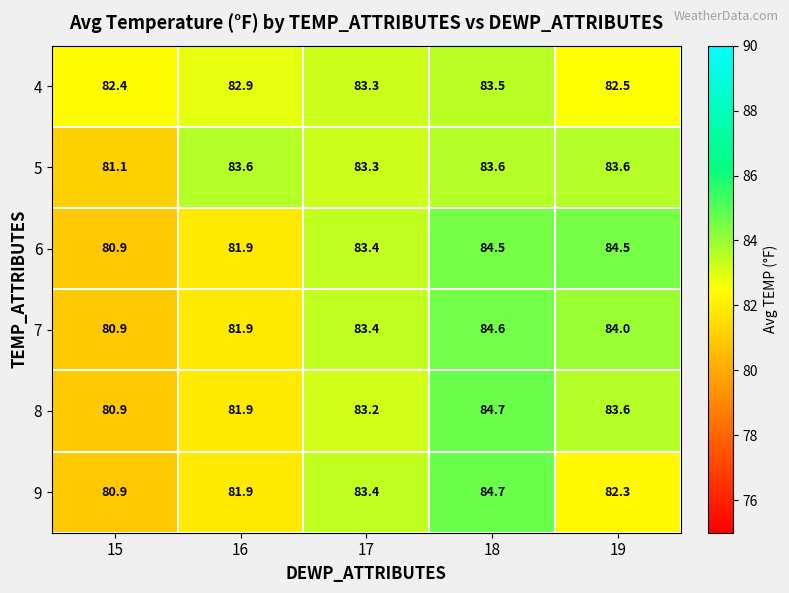

What is the difference between the maximum and minimum values in the 8 series?

3.8